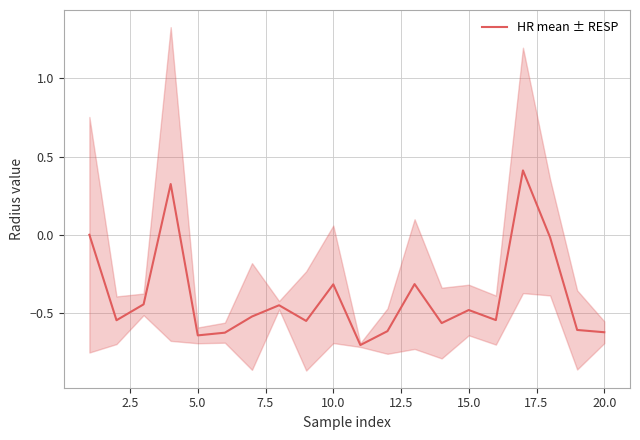

How many lines are shown in the chart?

1